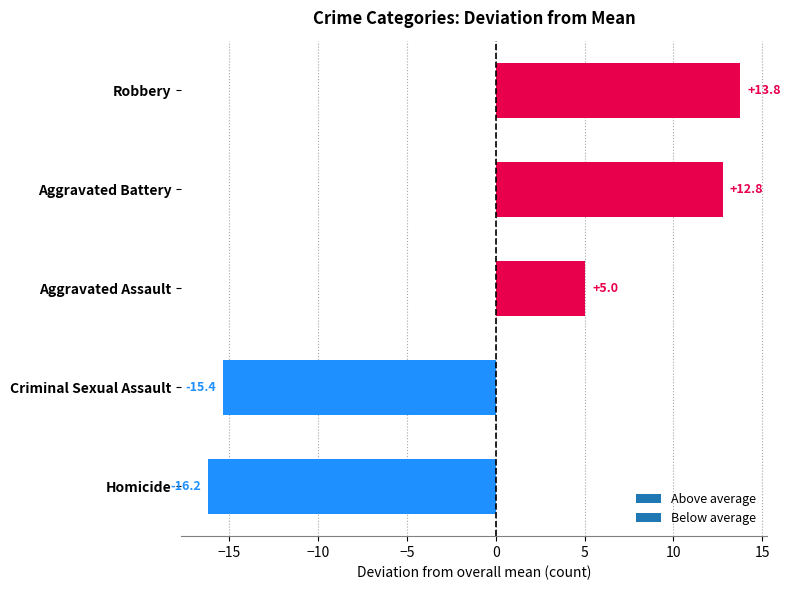

Which has a higher value, Robbery or Criminal Sexual Assault?

Robbery